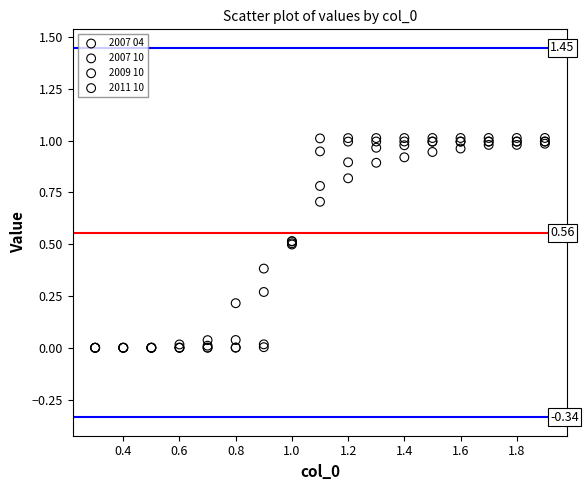

What are all the series names shown in the legend?

2007 04, 2007 10, 2009 10, 2011 10